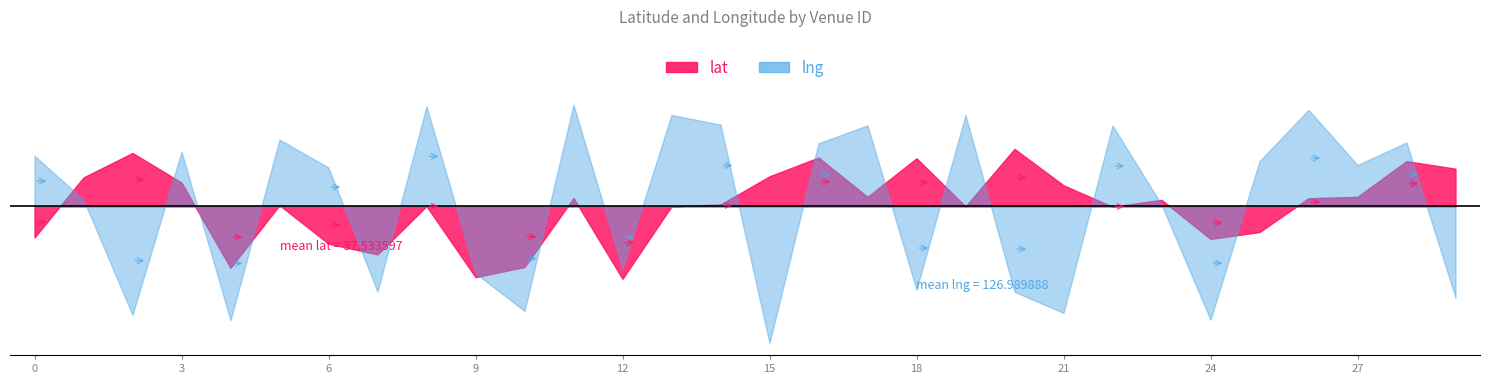

What is the smallest value displayed?

37.5